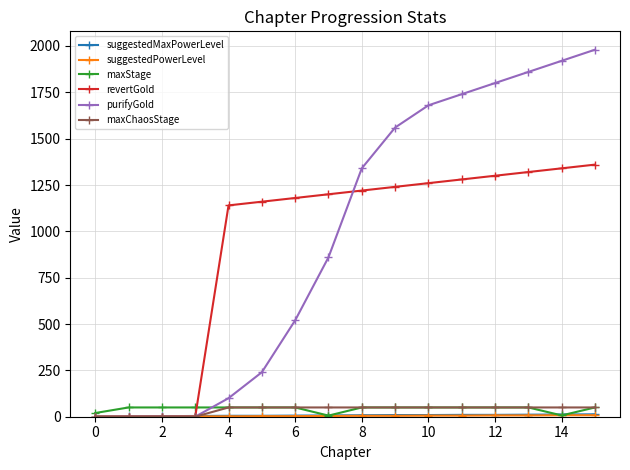

Which series has the largest range (max minus min)?

purifyGold